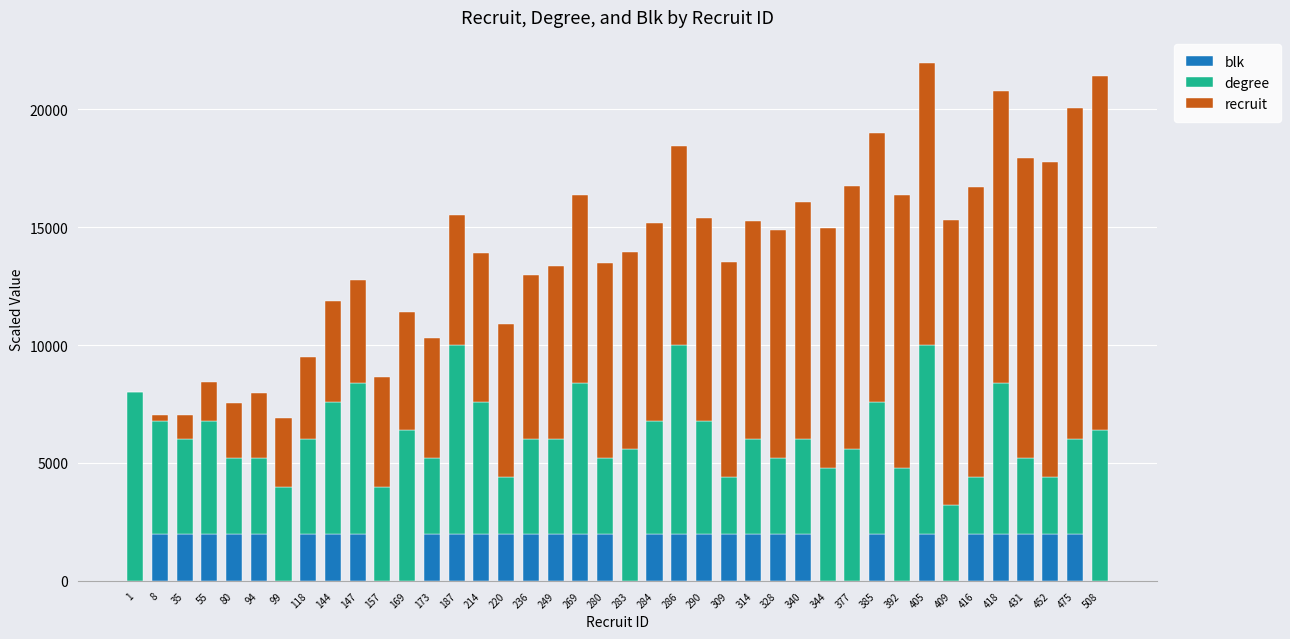

The value of blk at 1 is 0.0. True or false?

True